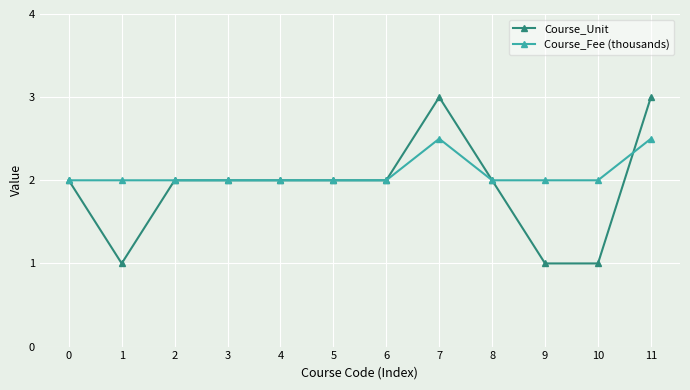

What is the maximum value shown in the chart?

3.0